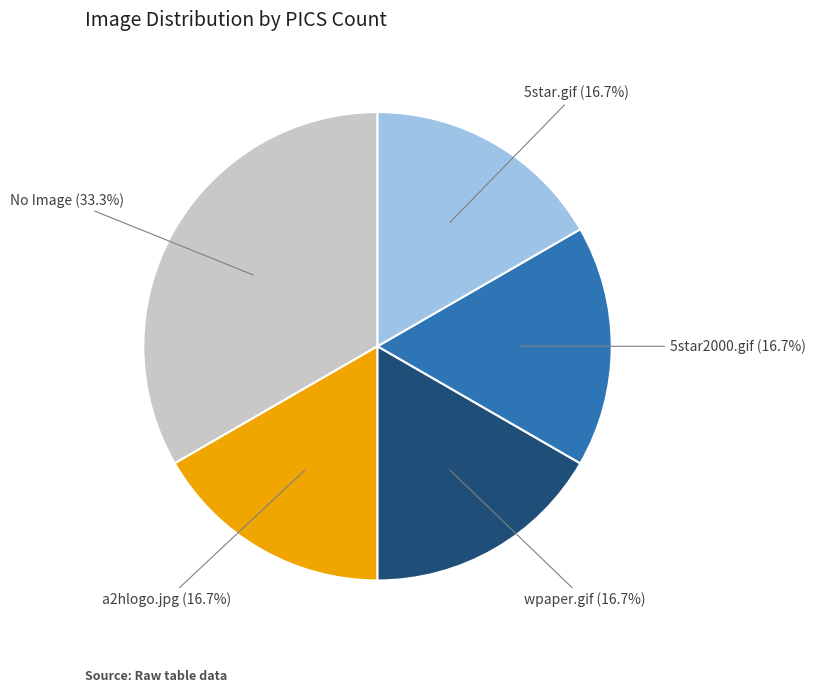

Is there a majority slice in this chart?

No